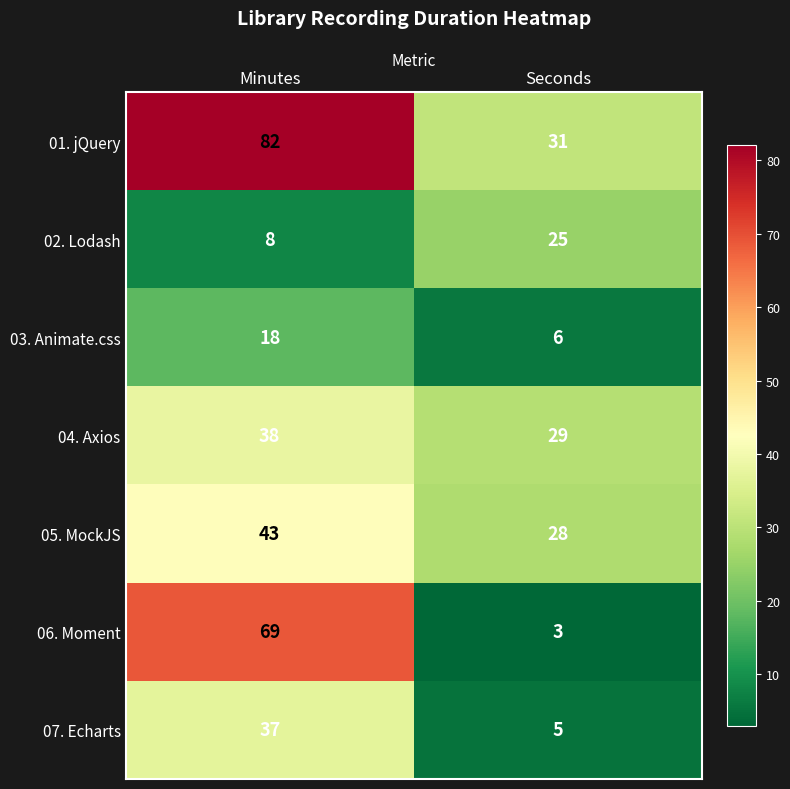

How many data points in 07. Echarts are less than 37?

1